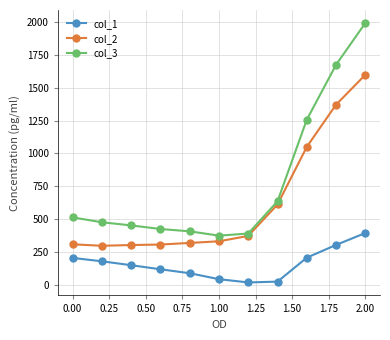

What is the value of the col_2 point at the 3rd from the left?

302.7